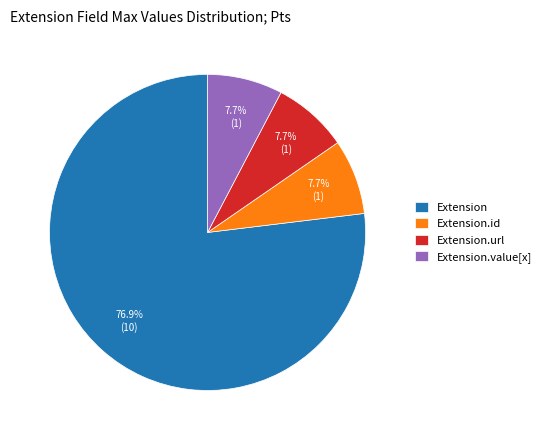

Which category has the biggest portion of the pie?

Extension